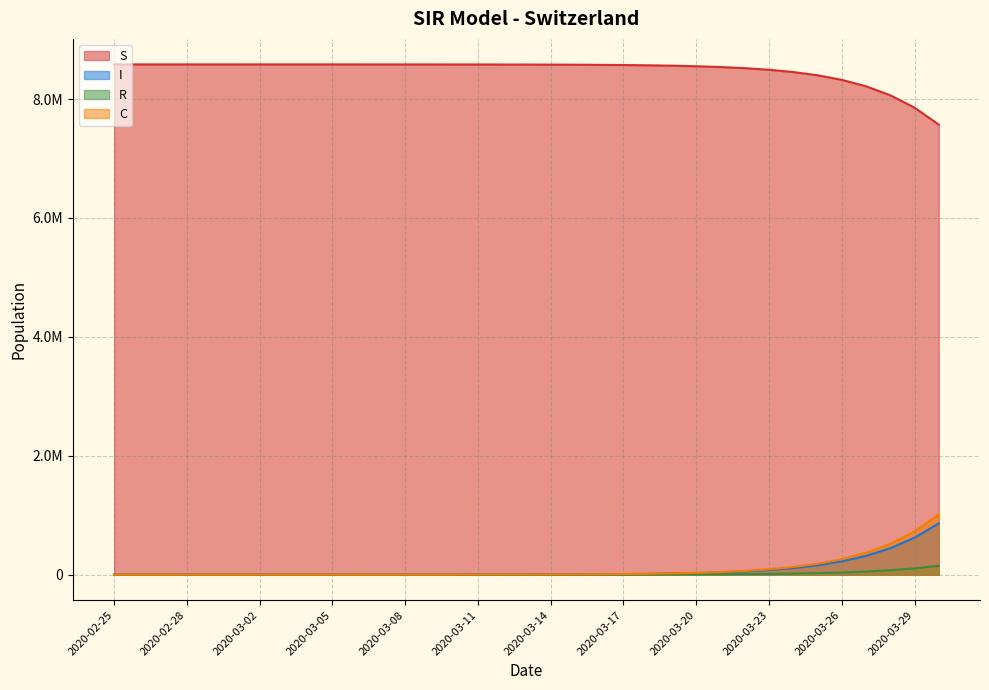

Which series has the largest total across all categories?

S